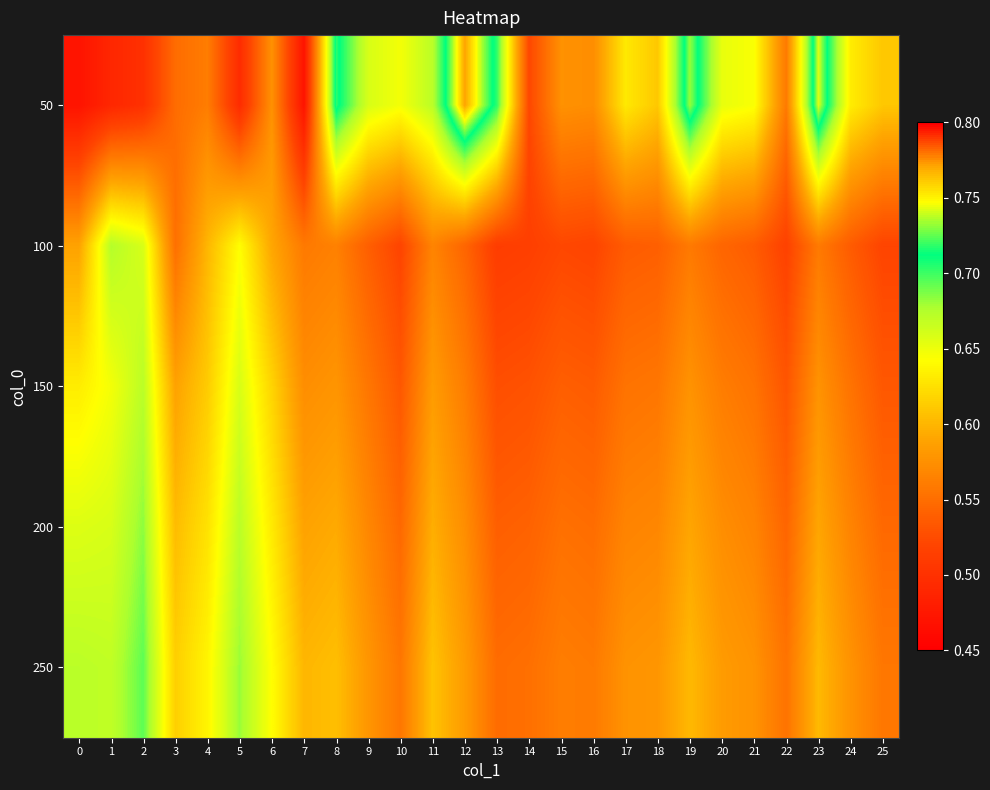

At which category is the sum across all series the highest?

2